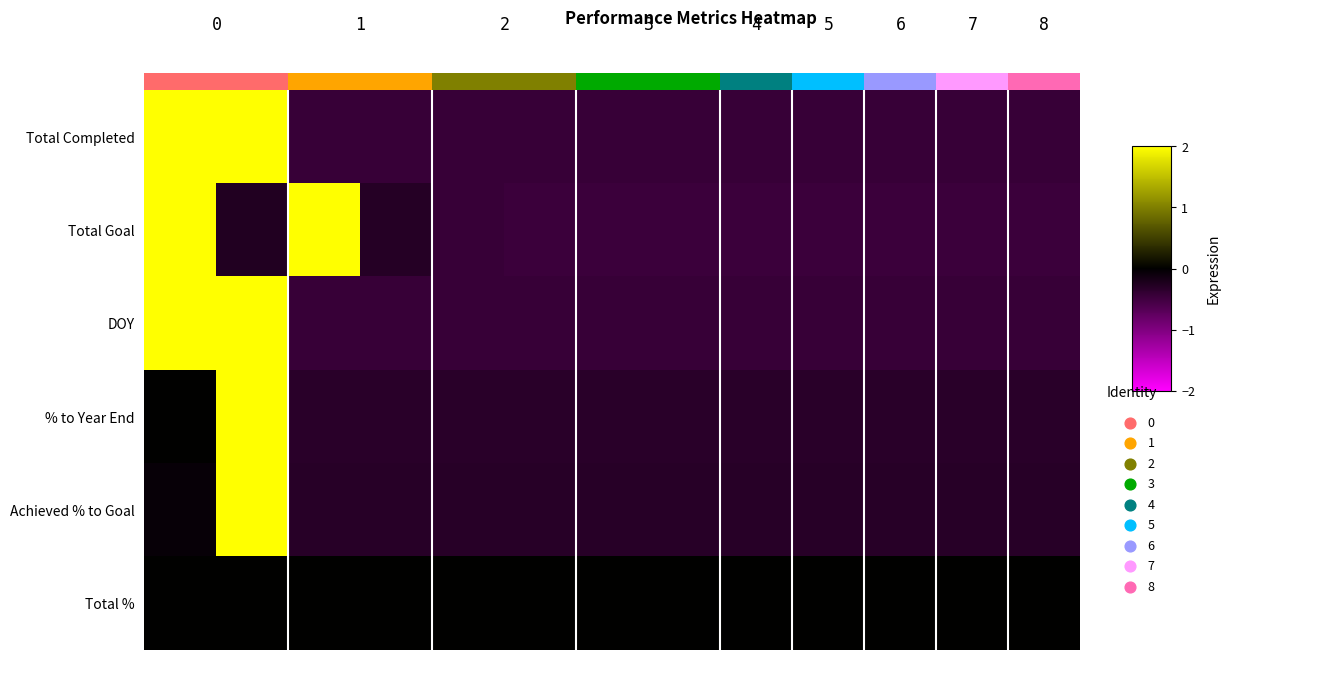

At 12, list the series in order from largest to smallest.

row_5, row_4, row_3, row_2, row_0, row_1